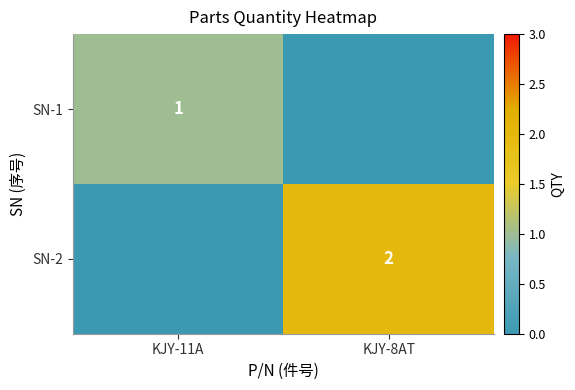

Which label corresponds to the smallest value in the chart?

KJY-8AT